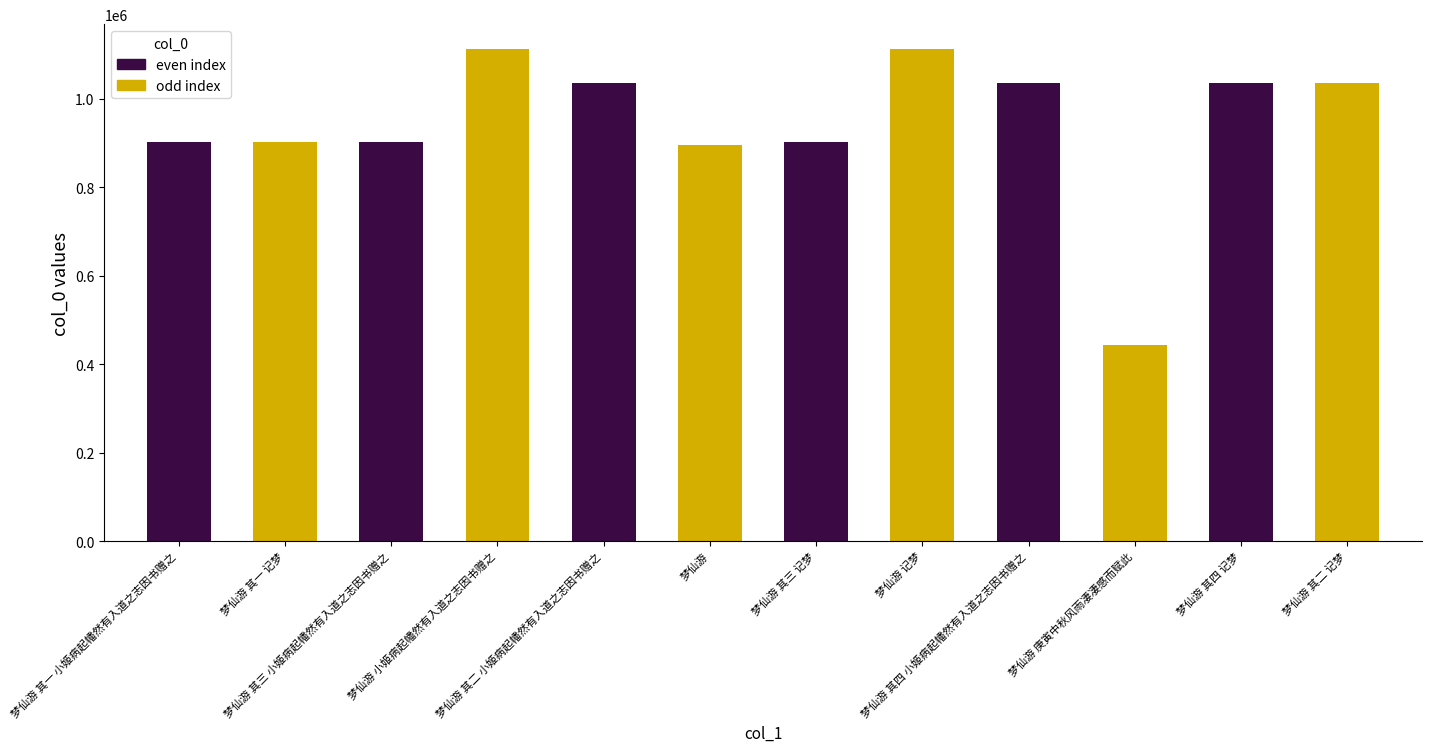

What is the sum of all values?

11329736